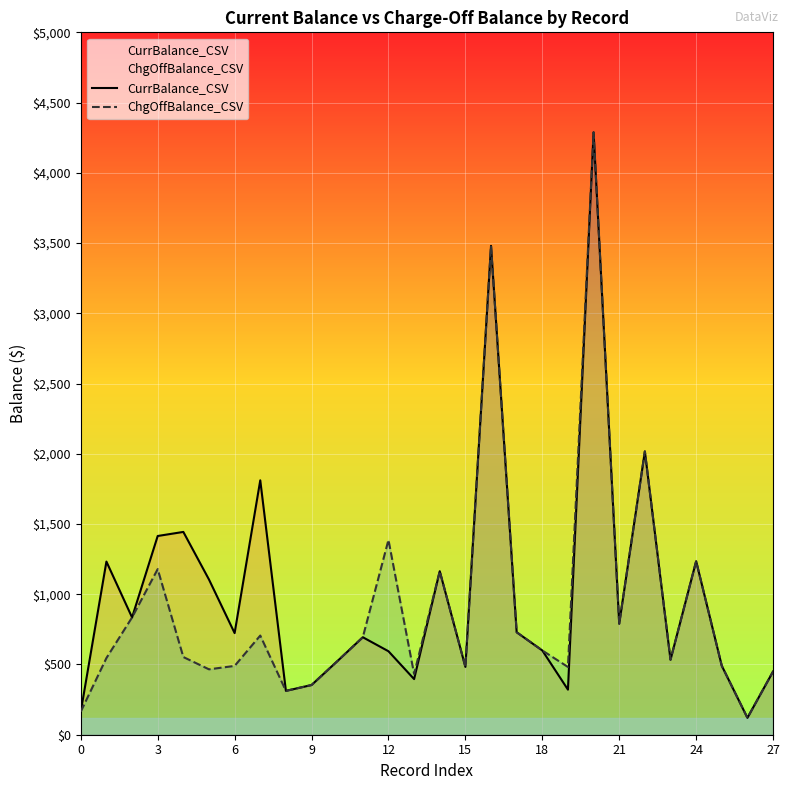

What is the label of the 16th point from the right?

12